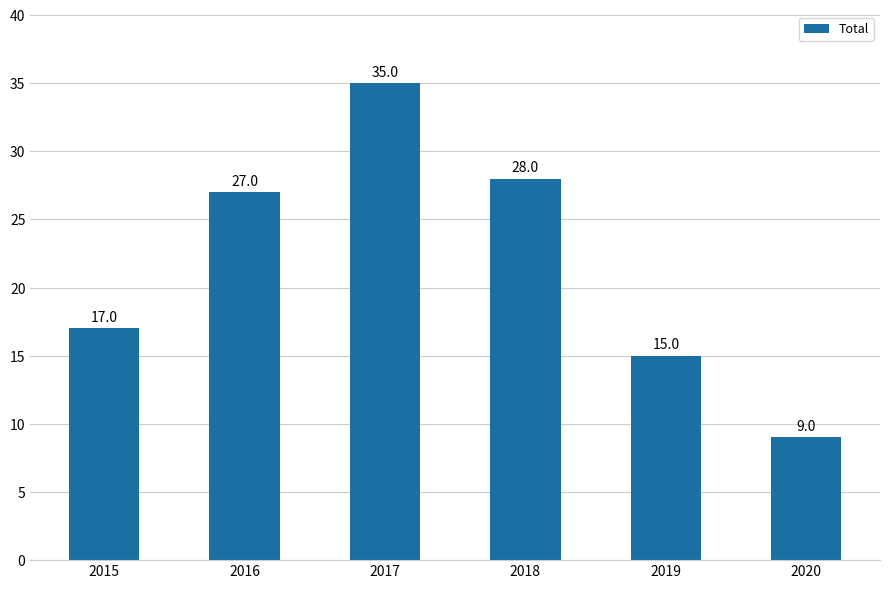

What is the average value?

22